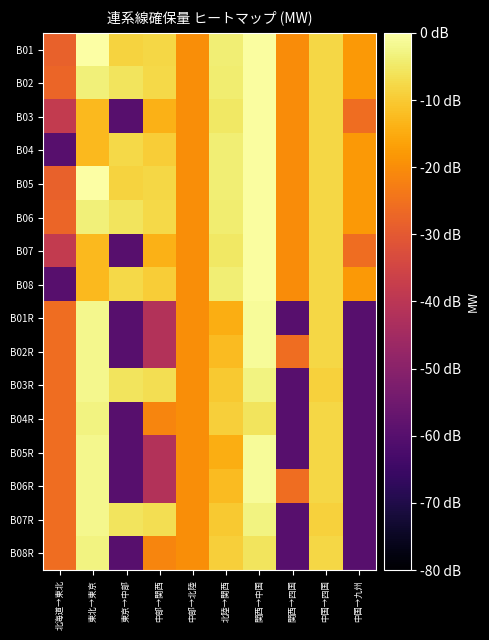

Reading left to right, what are all the values shown in this chart?

B01: 北海道→東北=-28.3	東北→東京=0.0	東京→中部=-8.6	中部→関西=-7.9	中部→北陸=-19.8	北陸→関西=-4.1	関西→中国=-0.5	関西→四国=-20.2	中国→四国=-7.8	中国→九州=-18.0
B02: 北海道→東北=-27.2	東北→東京=-3.7	東京→中部=-5.9	中部→関西=-7.7	中部→北陸=-19.8	北陸→関西=-4.1	関西→中国=-0.5	関西→四国=-20.2	中国→四国=-7.8	中国→九州=-18.0
B03: 北海道→東北=-38.2	東北→東京=-12.7	東京→中部=-60.0	中部→関西=-14.0	中部→北陸=-19.8	北陸→関西=-5.1	関西→中国=-0.5	関西→四国=-20.2	中国→四国=-7.8	中国→九州=-25.7
B04: 北海道→東北=-60.0	東北→東京=-12.7	東京→中部=-7.7	中部→関西=-9.4	中部→北陸=-19.8	北陸→関西=-3.8	関西→中国=-0.5	関西→四国=-20.2	中国→四国=-7.8	中国→九州=-18.0
B05: 北海道→東北=-28.3	東北→東京=0.0	東京→中部=-8.6	中部→関西=-7.9	中部→北陸=-19.8	北陸→関西=-4.1	関西→中国=-0.5	関西→四国=-20.2	中国→四国=-7.8	中国→九州=-18.0
B06: 北海道→東北=-27.2	東北→東京=-3.7	東京→中部=-5.9	中部→関西=-7.7	中部→北陸=-19.8	北陸→関西=-4.1	関西→中国=-0.5	関西→四国=-20.2	中国→四国=-7.8	中国→九州=-18.0
B07: 北海道→東北=-38.2	東北→東京=-12.7	東京→中部=-60.0	中部→関西=-14.0	中部→北陸=-19.8	北陸→関西=-5.1	関西→中国=-0.5	関西→四国=-20.2	中国→四国=-7.8	中国→九州=-25.7
B08: 北海道→東北=-60.0	東北→東京=-12.7	東京→中部=-7.7	中部→関西=-9.4	中部→北陸=-19.8	北陸→関西=-3.8	関西→中国=-0.5	関西→四国=-20.2	中国→四国=-7.8	中国→九州=-18.0
B01R: 北海道→東北=-25.7	東北→東京=-2.1	東京→中部=-60.0	中部→関西=-41.7	中部→北陸=-19.8	北陸→関西=-14.4	関西→中国=-1.2	関西→四国=-60.0	中国→四国=-8.0	中国→九州=-60.0
B02R: 北海道→東北=-25.7	東北→東京=-2.1	東京→中部=-60.0	中部→関西=-41.9	中部→北陸=-19.8	北陸→関西=-12.4	関西→中国=-1.1	関西→四国=-25.8	中国→四国=-7.8	中国→九州=-60.0
B03R: 北海道→東北=-25.7	東北→東京=-2.1	東京→中部=-5.9	中部→関西=-6.7	中部→北陸=-19.8	北陸→関西=-10.3	関西→中国=-2.9	関西→四国=-60.0	中国→四国=-8.9	中国→九州=-60.0
B04R: 北海道→東北=-25.7	東北→東京=-2.9	東京→中部=-60.0	中部→関西=-21.4	中部→北陸=-19.8	北陸→関西=-9.3	関西→中国=-5.7	関西→四国=-60.0	中国→四国=-7.8	中国→九州=-60.0
B05R: 北海道→東北=-25.7	東北→東京=-2.1	東京→中部=-60.0	中部→関西=-41.7	中部→北陸=-19.8	北陸→関西=-14.4	関西→中国=-1.2	関西→四国=-60.0	中国→四国=-8.0	中国→九州=-60.0
B06R: 北海道→東北=-25.7	東北→東京=-2.1	東京→中部=-60.0	中部→関西=-41.9	中部→北陸=-19.8	北陸→関西=-12.4	関西→中国=-1.1	関西→四国=-25.8	中国→四国=-7.8	中国→九州=-60.0
B07R: 北海道→東北=-25.7	東北→東京=-2.1	東京→中部=-5.9	中部→関西=-6.7	中部→北陸=-19.8	北陸→関西=-10.3	関西→中国=-2.9	関西→四国=-60.0	中国→四国=-8.9	中国→九州=-60.0
B08R: 北海道→東北=-25.7	東北→東京=-2.9	東京→中部=-60.0	中部→関西=-21.4	中部→北陸=-19.8	北陸→関西=-9.3	関西→中国=-5.7	関西→四国=-60.0	中国→四国=-7.8	中国→九州=-60.0